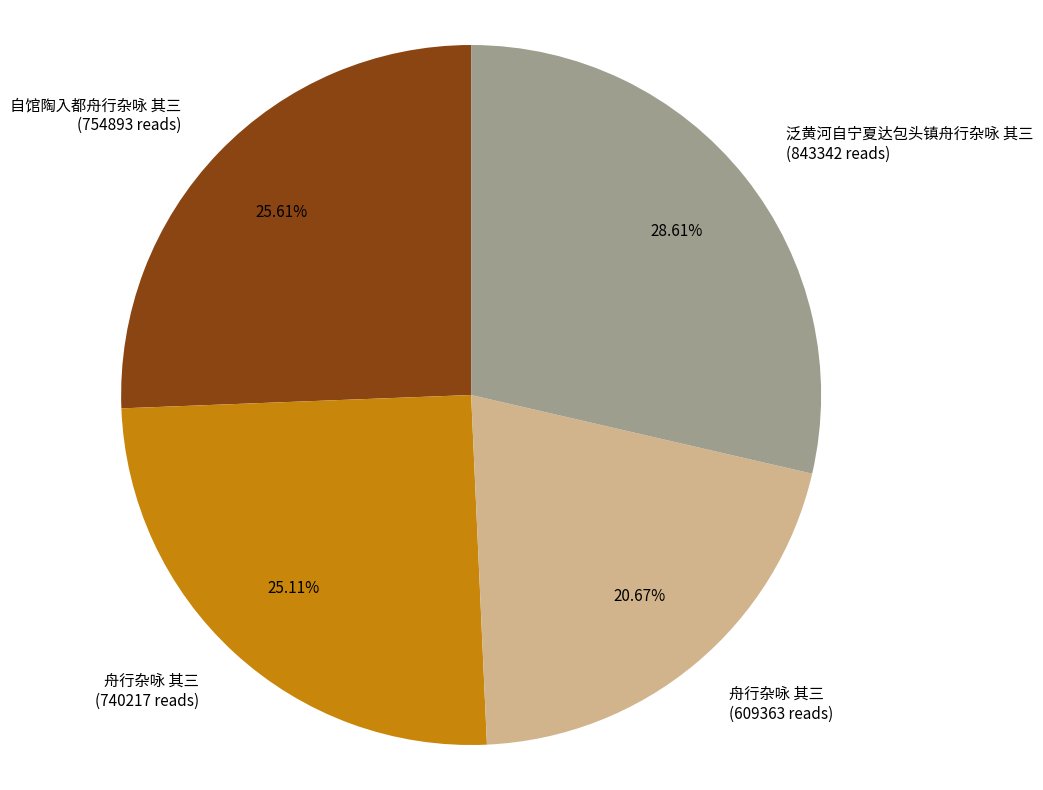

Count the number of slices in the pie.

4